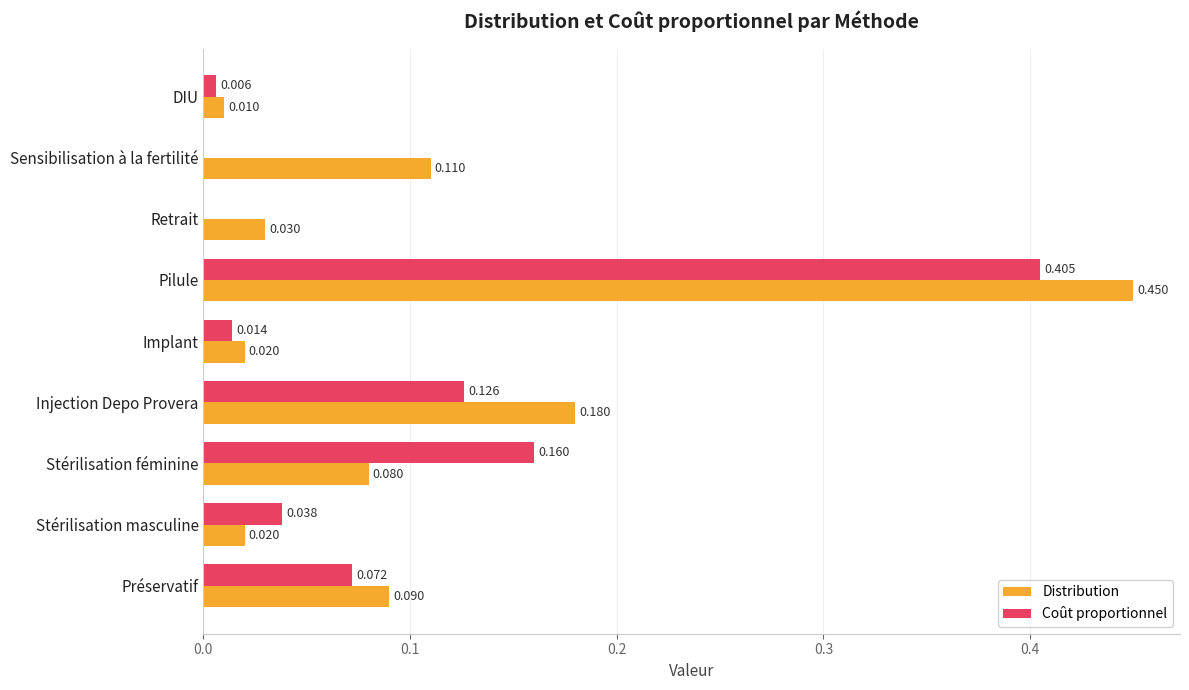

How many data points in Coût proportionnel are above 0?

7